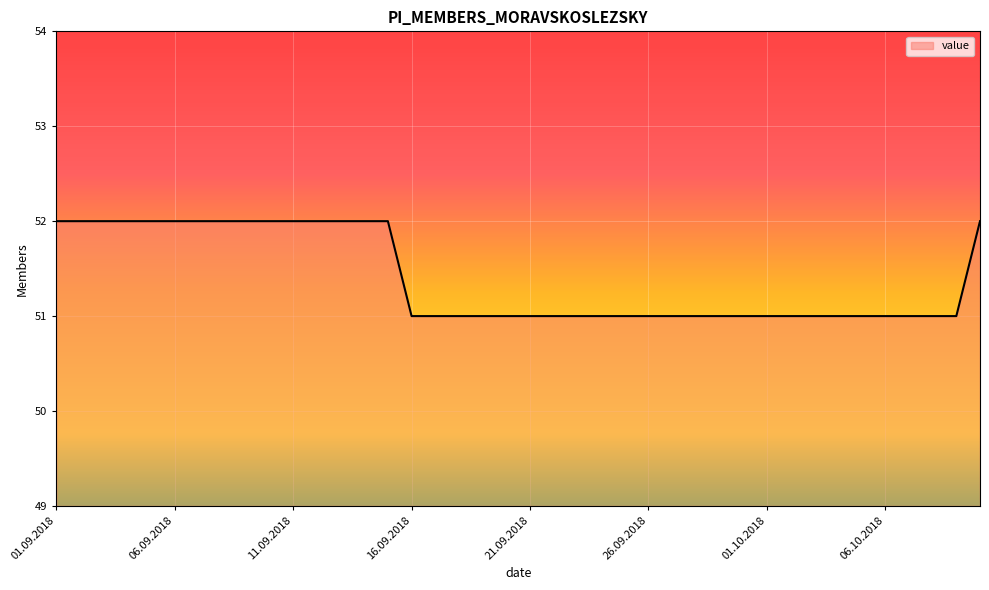

Reading left to right, list all the values displayed in this chart.

52	52	52	52	52	52	52	52	52	52	52	52	52	52	52	51	51	51	51	51	51	51	51	51	51	51	51	51	51	51	51	51	51	51	51	51	51	51	51	52